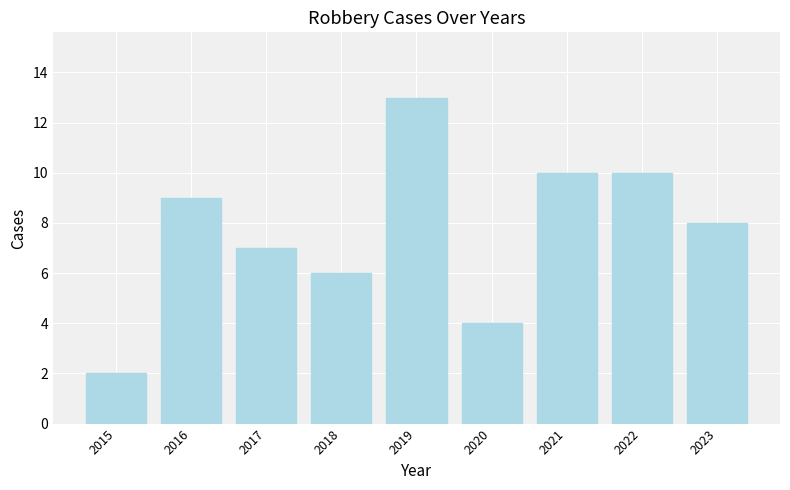

What is the maximum value shown in the chart?

13